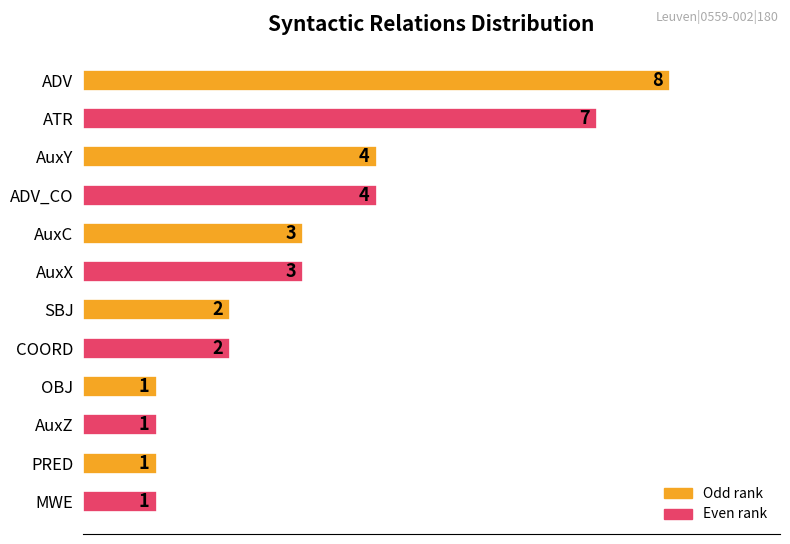

Count the values in the range 1 to 4.

10